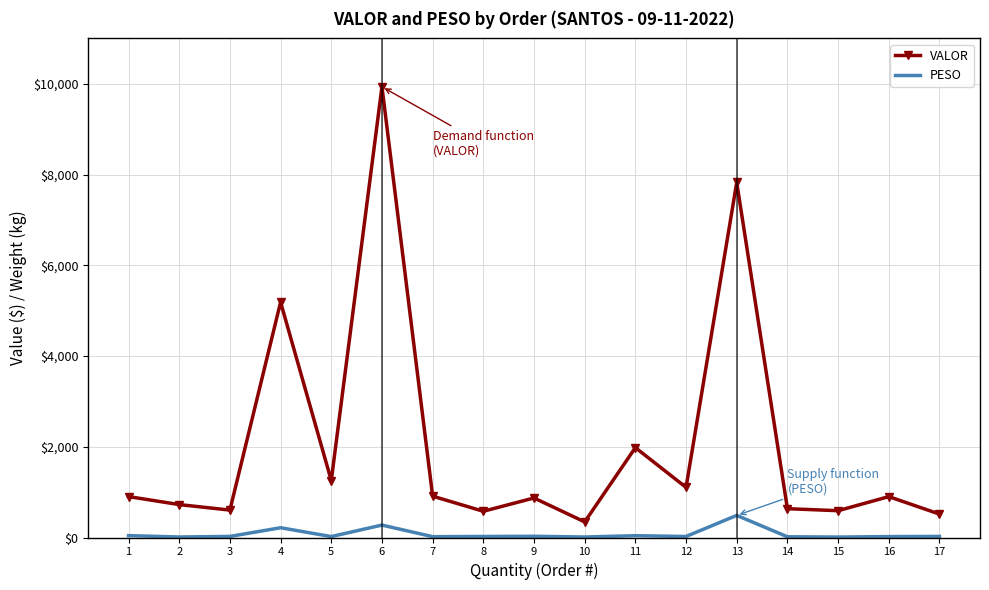

What is the sum of all PESO values?

1285.0